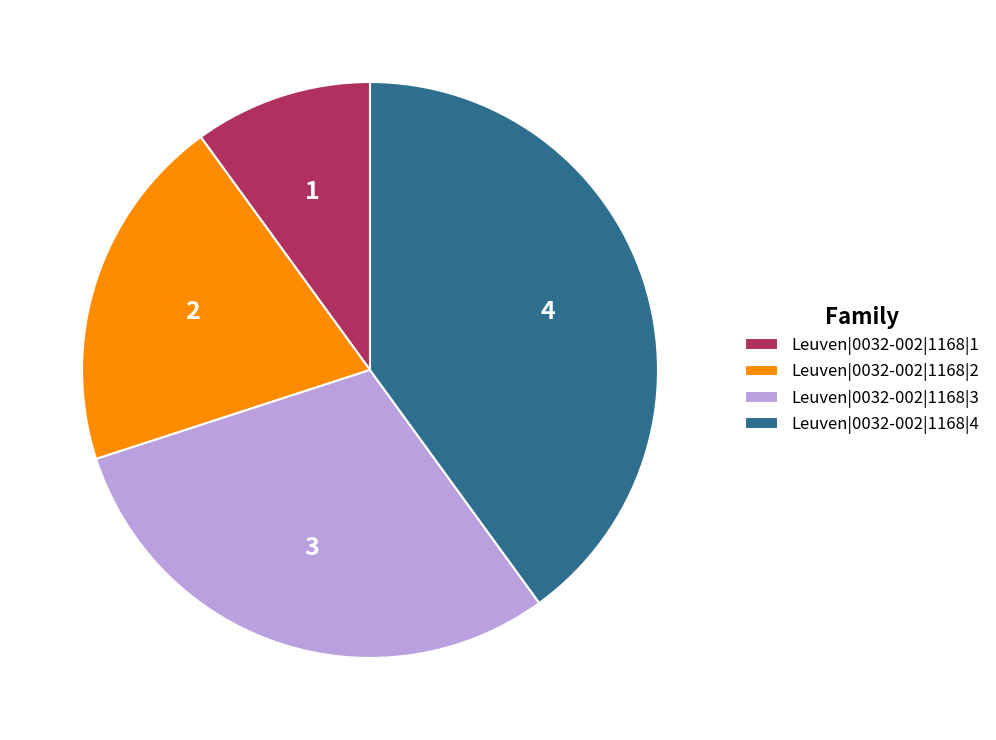

Count the number of slices in the pie.

4